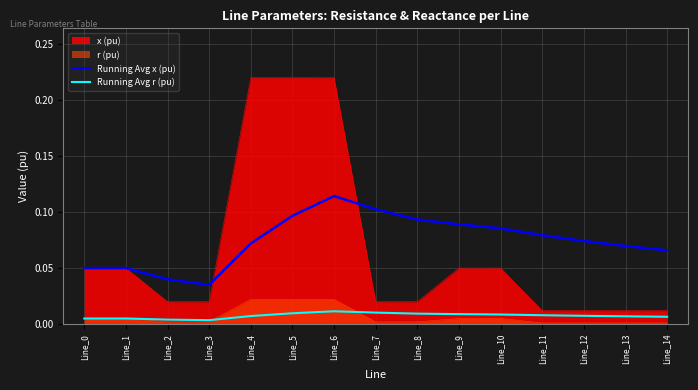

The Running Avg r (pu) series shows 0.0 at Line_2. True or false?

True